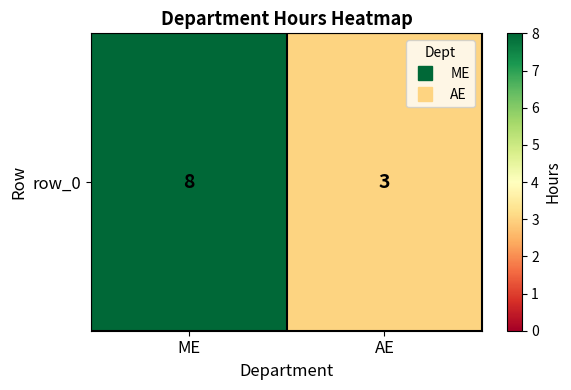

Which label corresponds to the smallest value in the chart?

AE